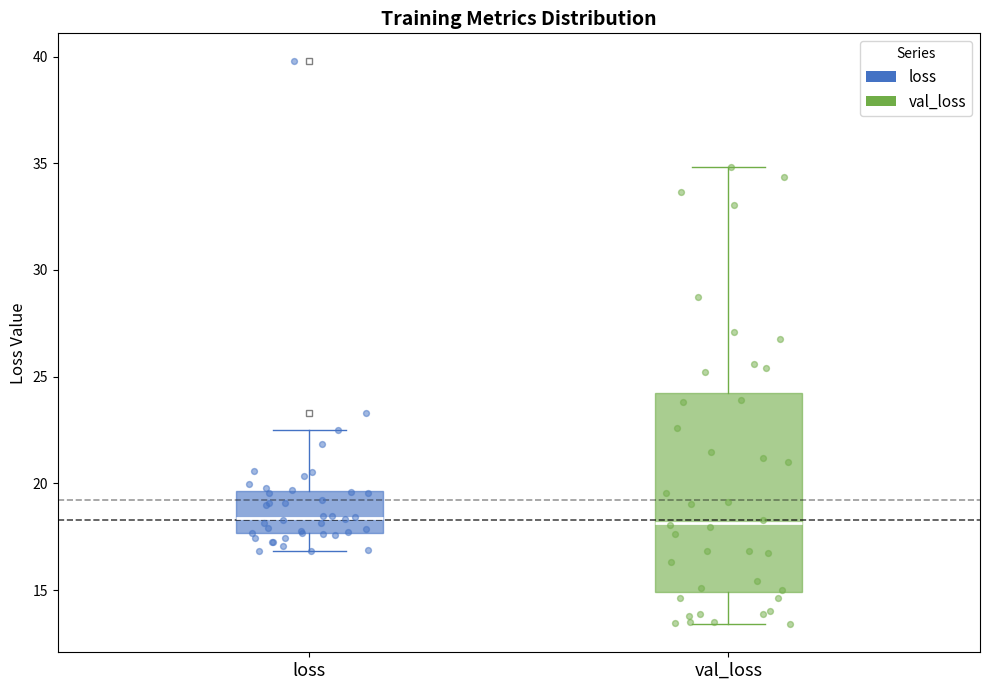

Which box is the tallest, from its lower edge to its upper edge?

val_loss